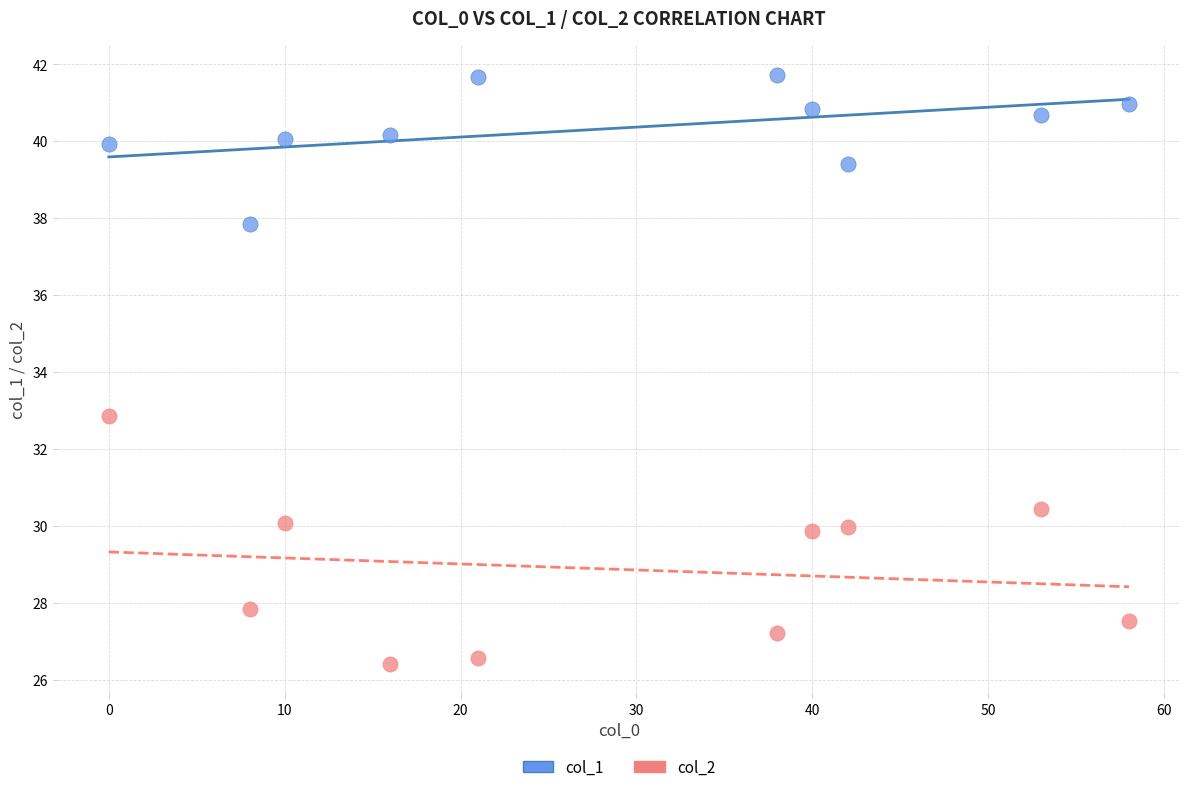

Across all data points, what is the range of X values (max minus min)?

58.0